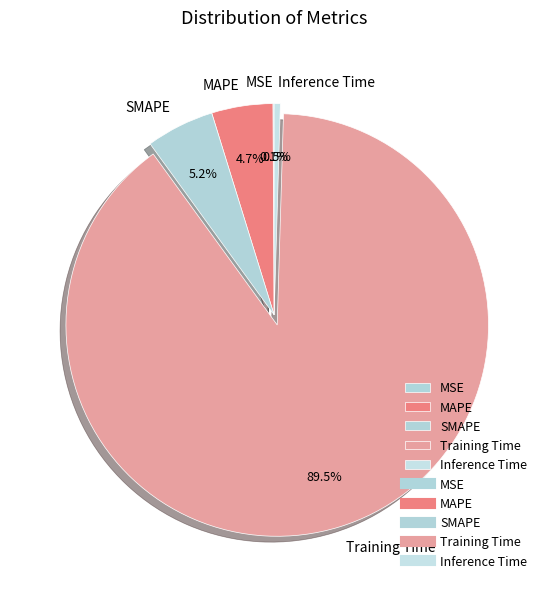

Is there any slice that represents more than half of the pie?

Yes